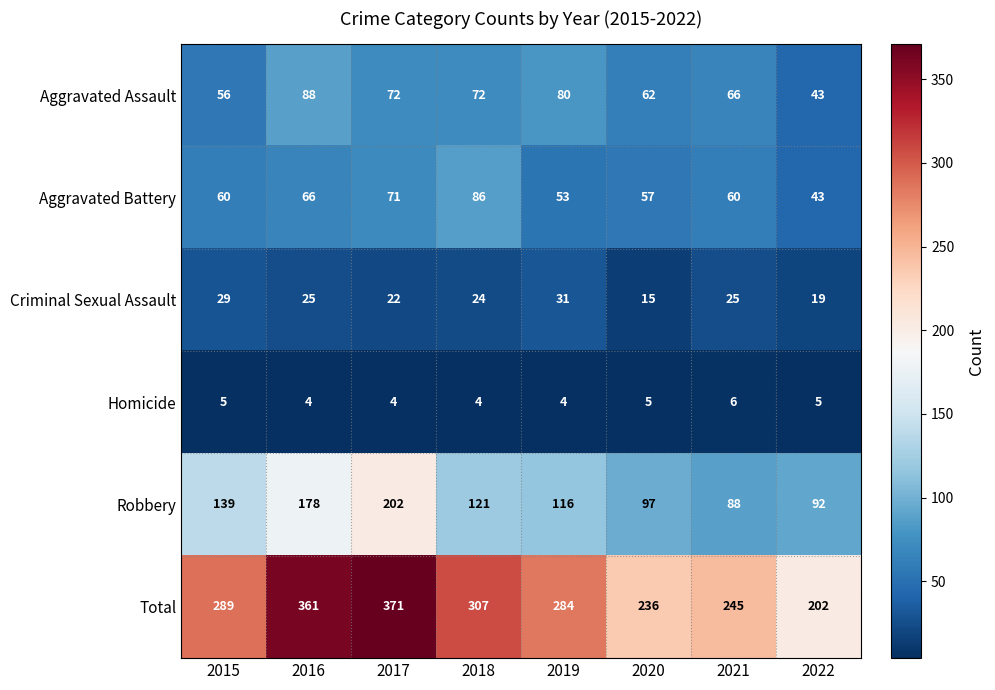

Which series has the largest total across all categories?

Total